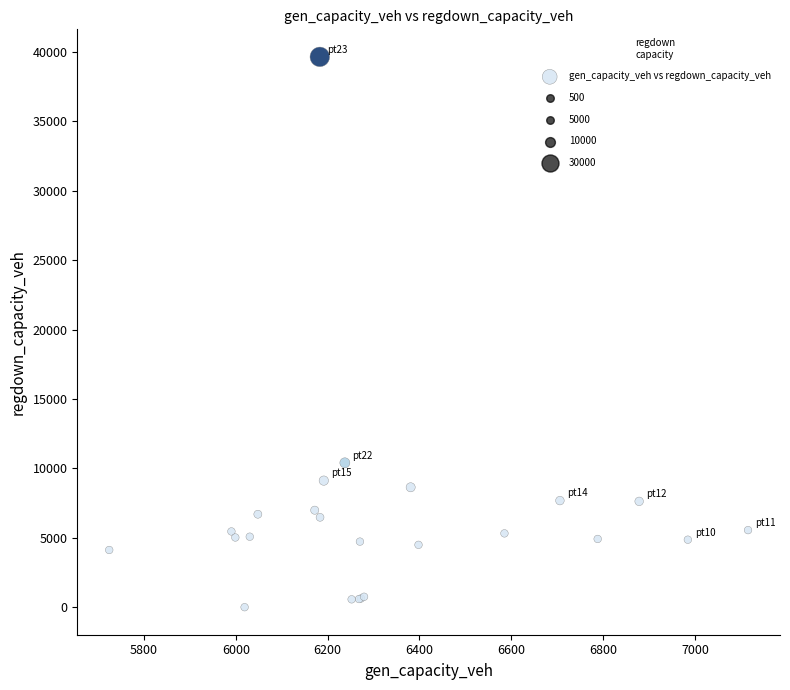

What Y value in the scatter plot is closest to 19828?

10405.3